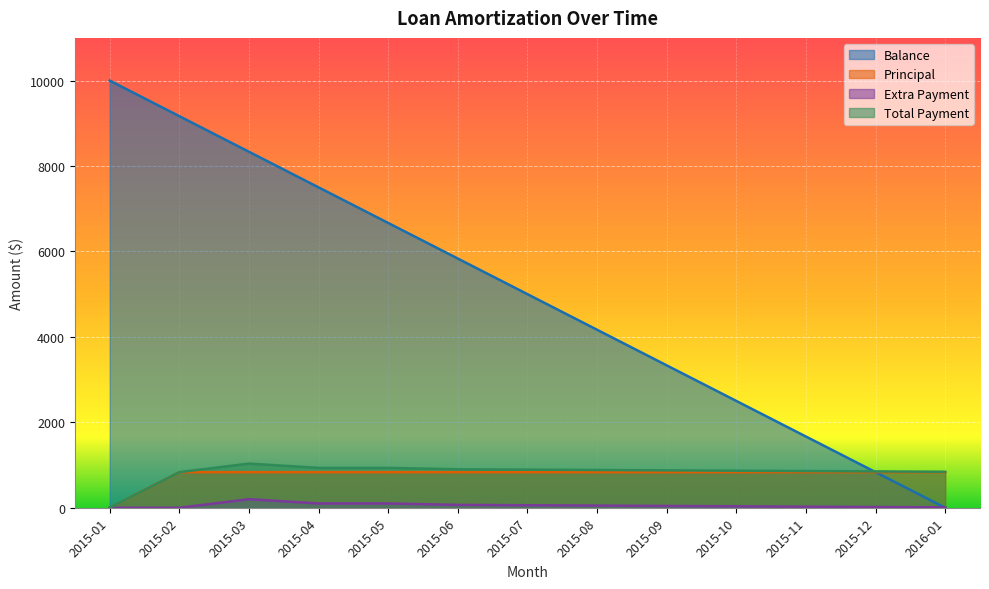

What is the value of the Balance point at the 4th from the left?

7500.0